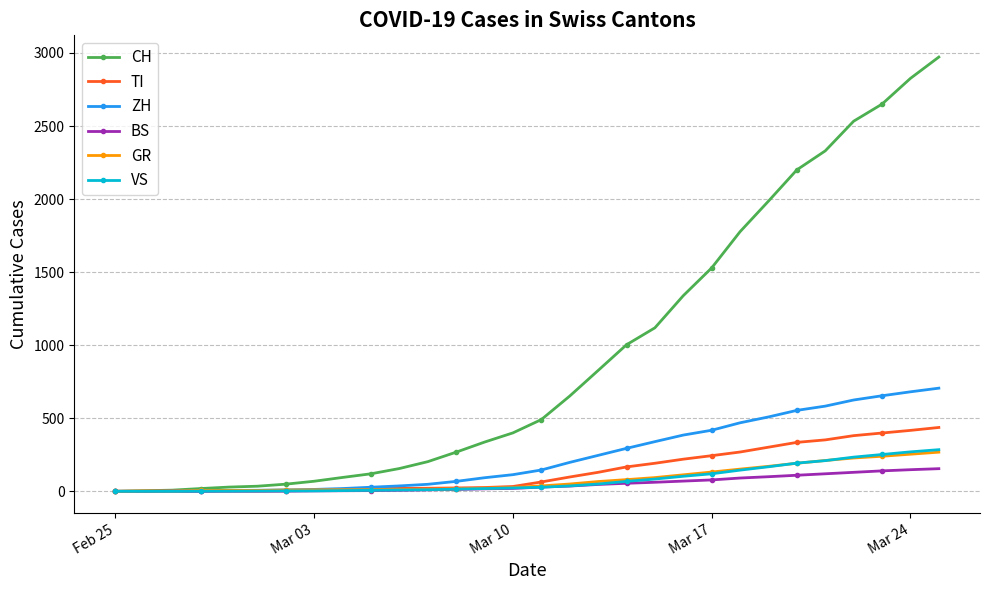

Which series has the largest total across all categories?

CH